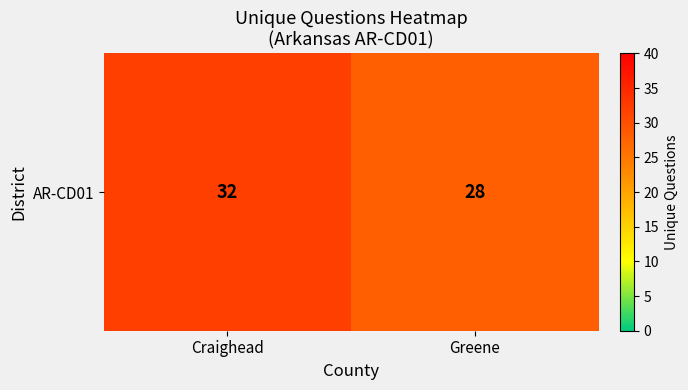

Rank the categories by value from lowest to highest.

Greene, Craighead